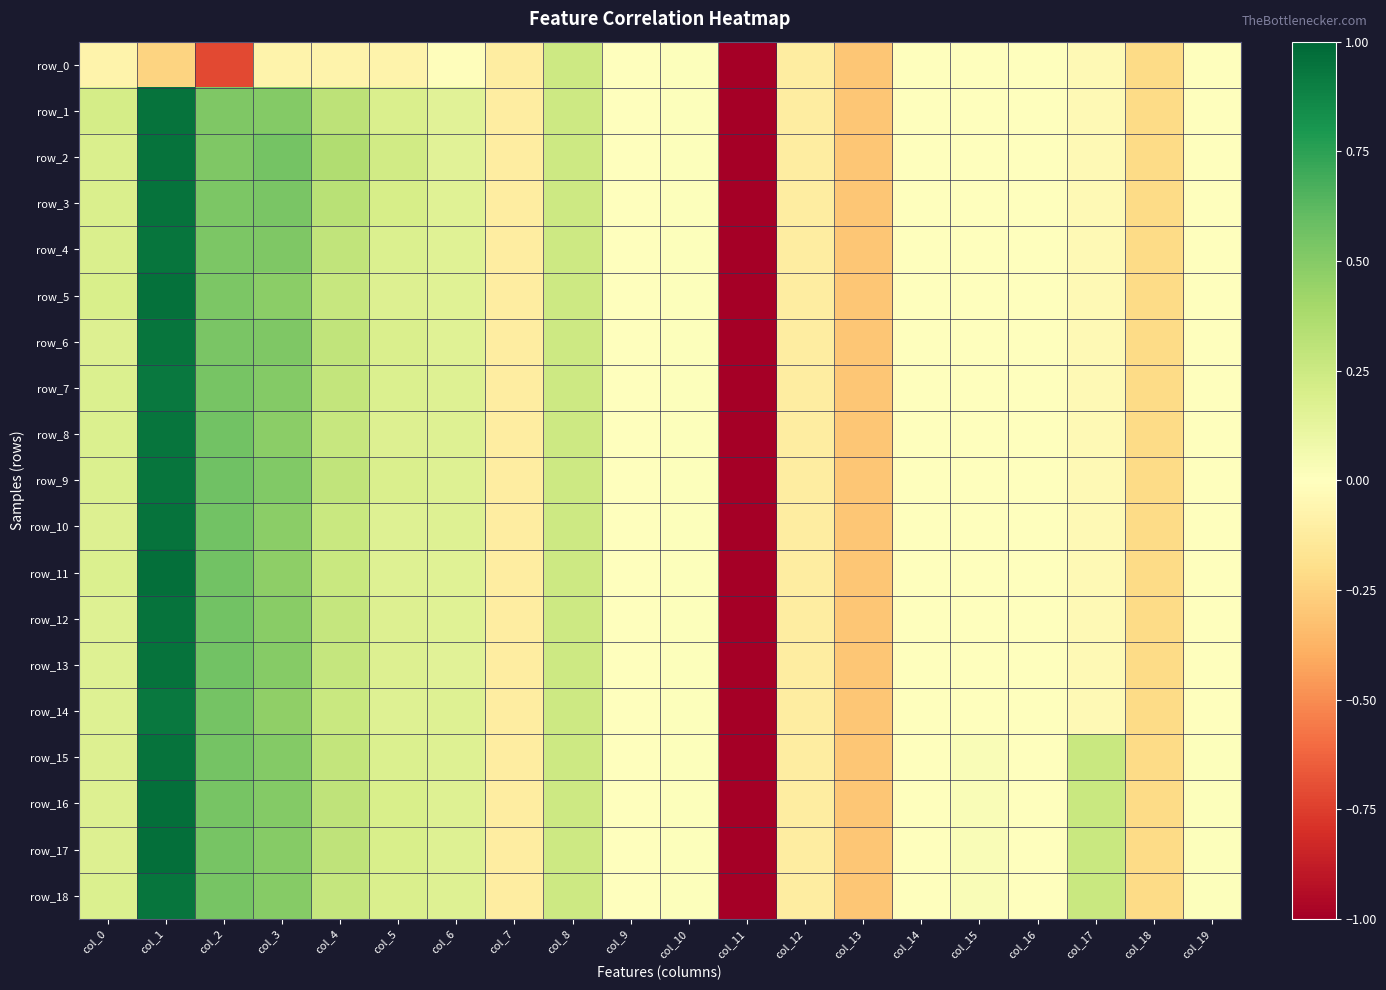

At which label is row_1 closest to -2?

col_13